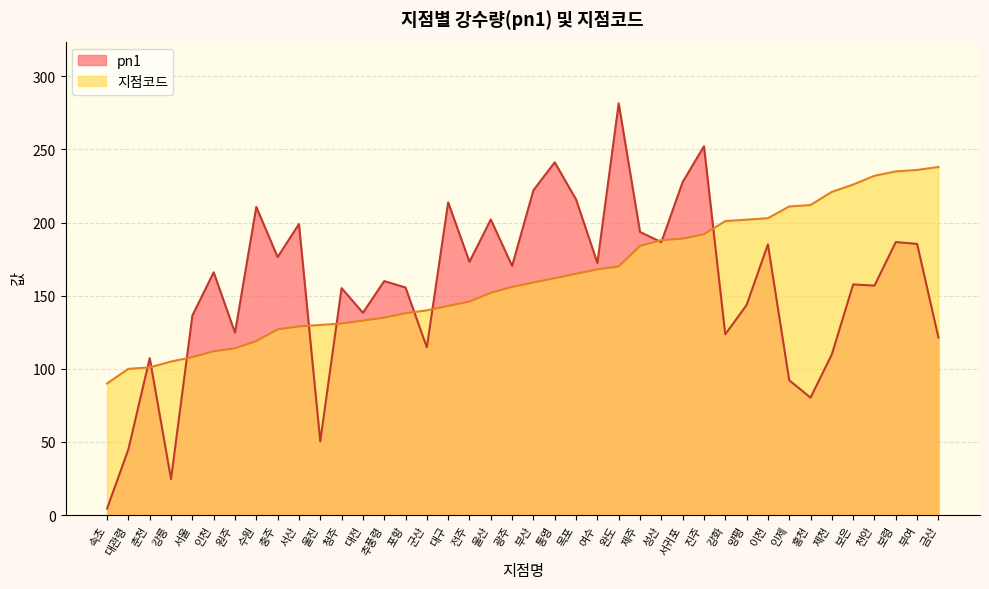

What is the smallest value displayed?

4.5